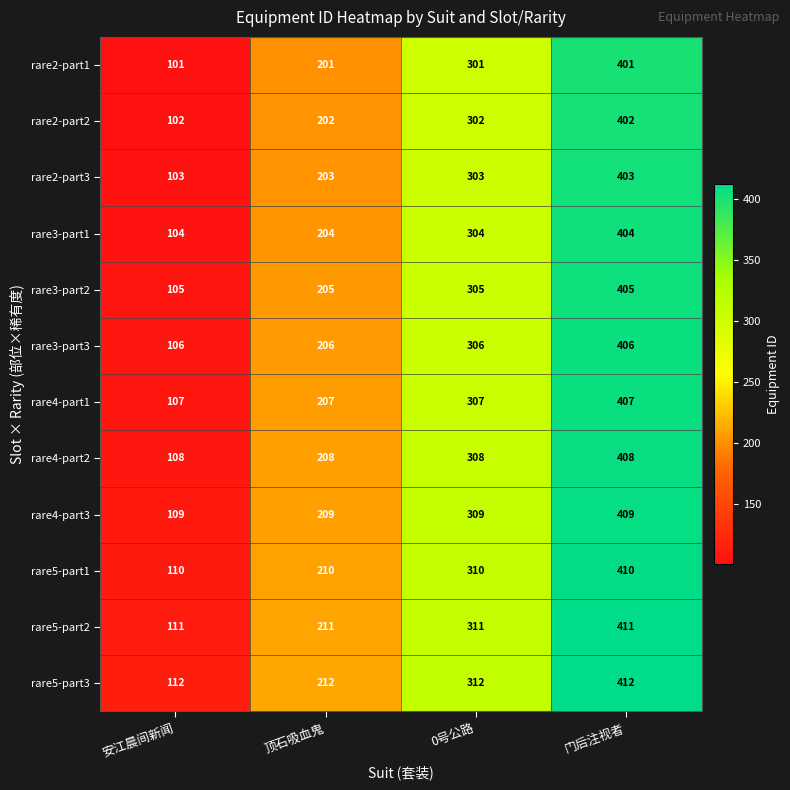

What is the spread (max minus min) of values at 0号公路?

11